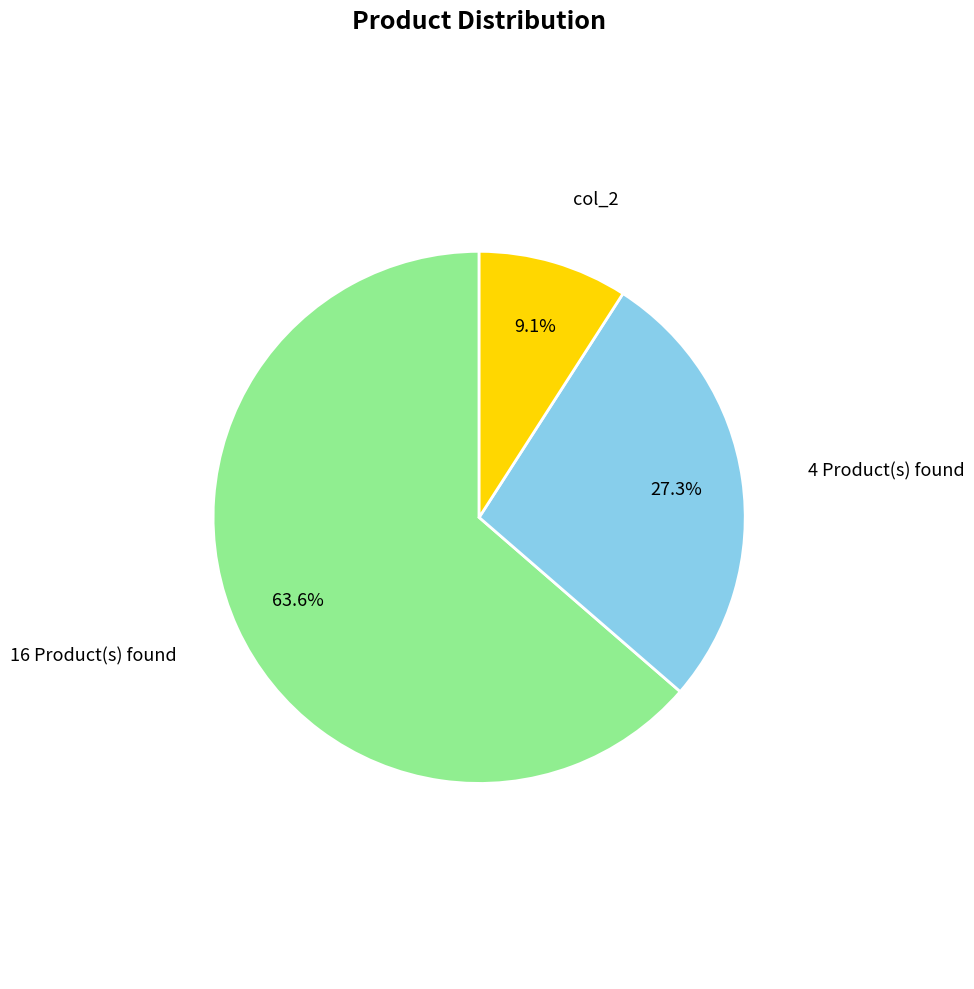

Approximately how many times larger is the value at 4 Product(s) found compared to col_2?

3.0